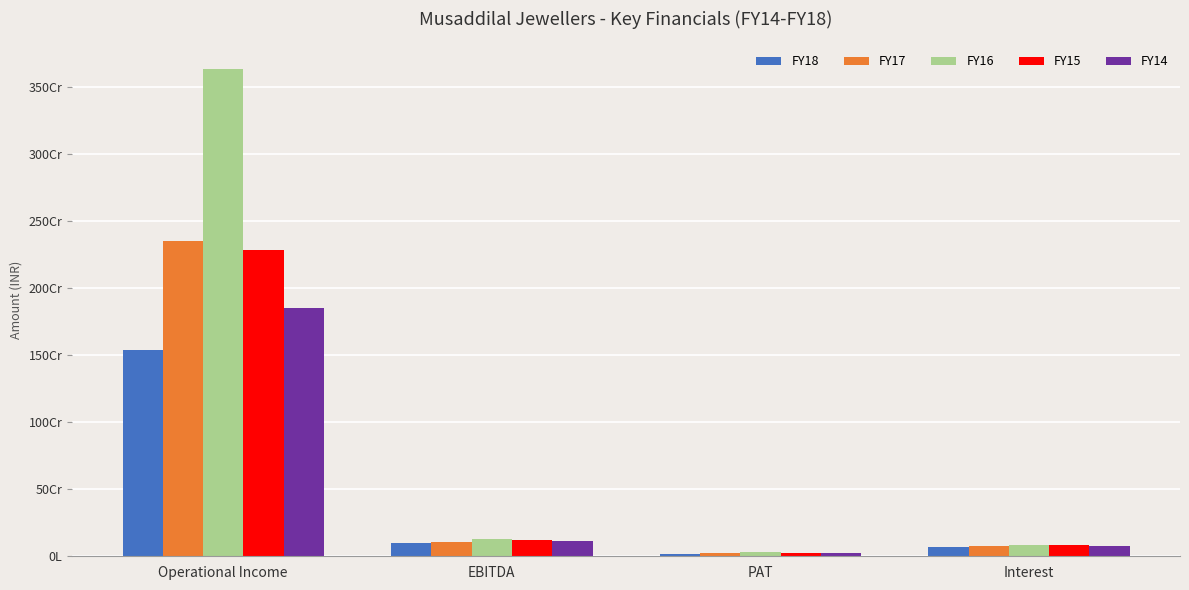

Does the chart contain any negative values?

No